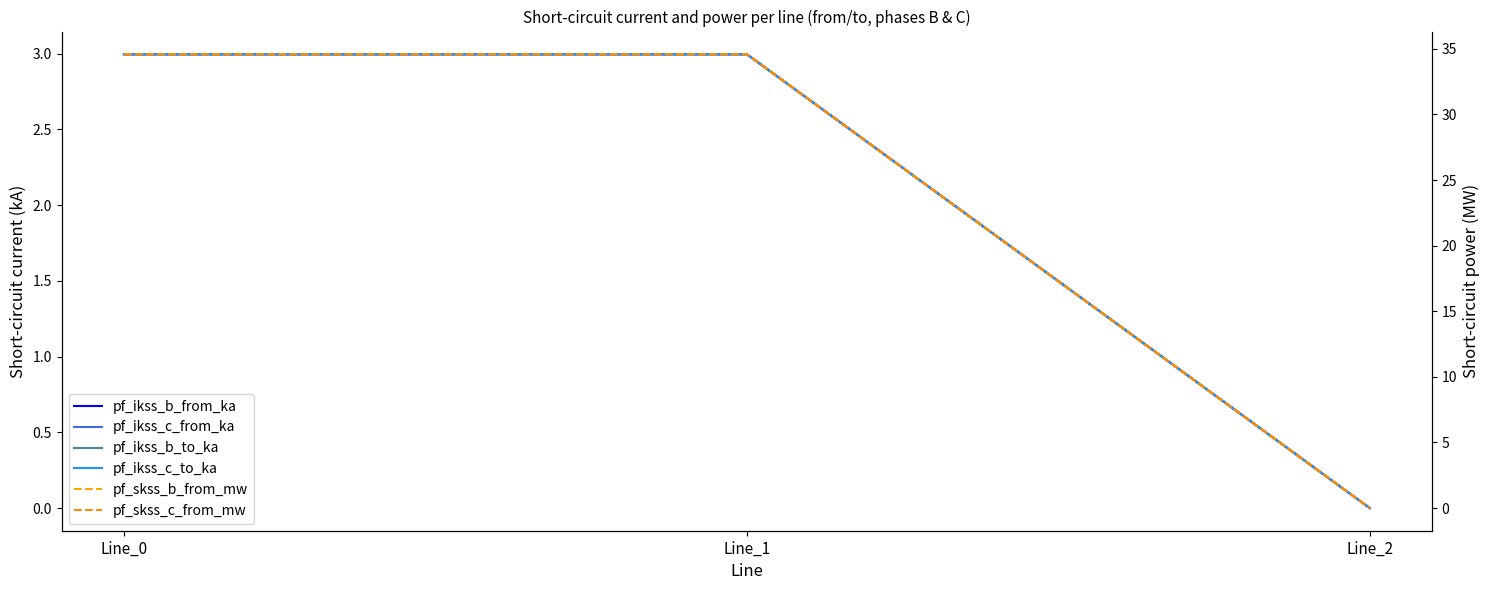

True or false: pf_skss_c_from_mw has a value of 51.8 at Line_1.

False